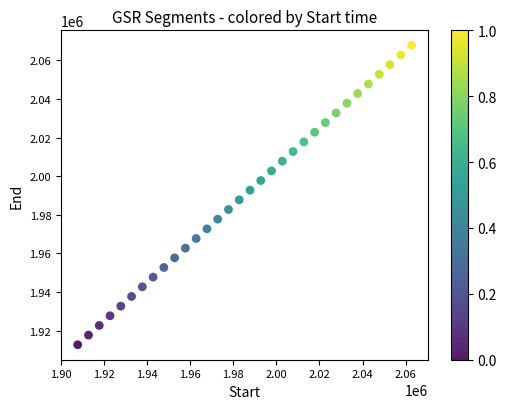

What is the range of X values (max minus min)?

155006